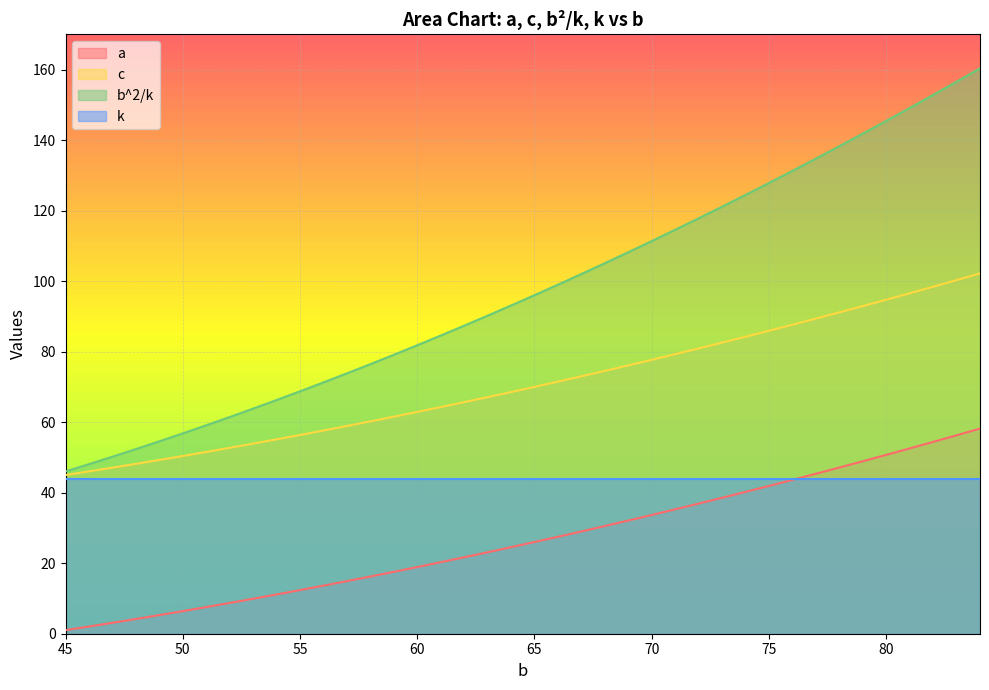

List the series in order of their peak value, highest first.

b^2/k, c, a, k